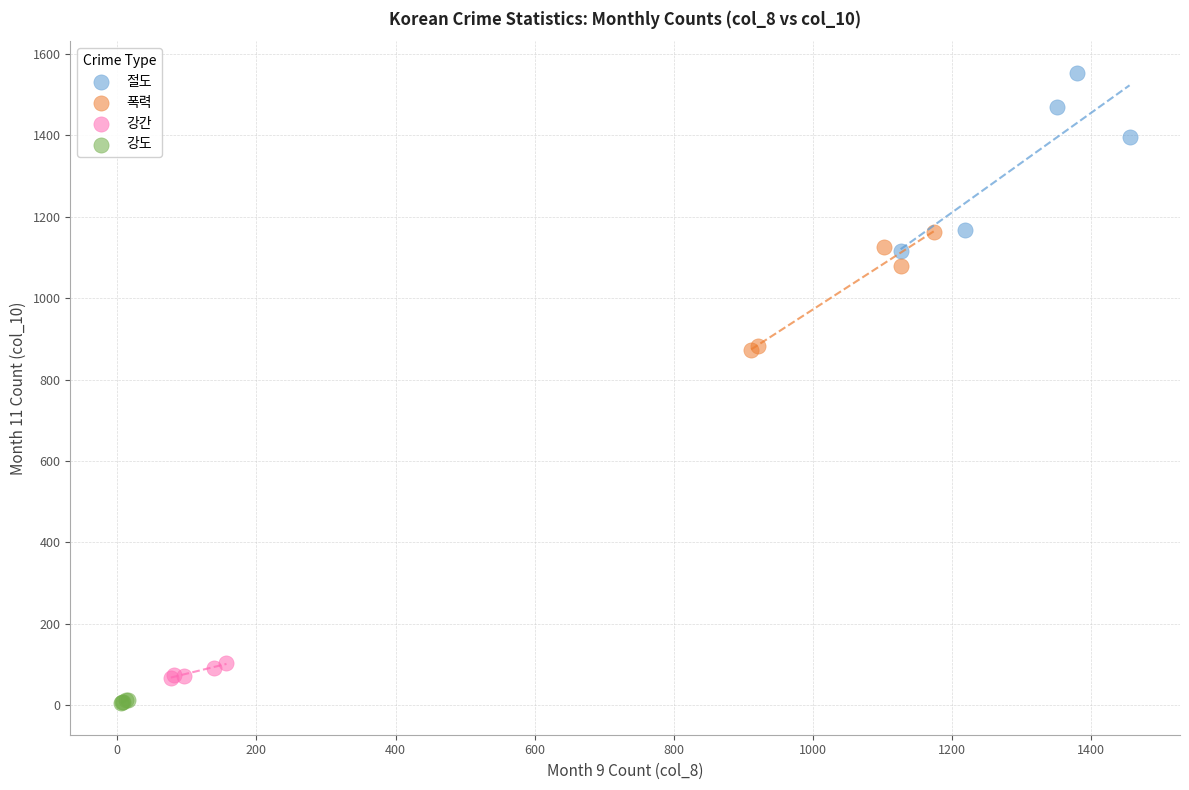

What are all the series names shown in the legend?

절도, 폭력, 강간, 강도